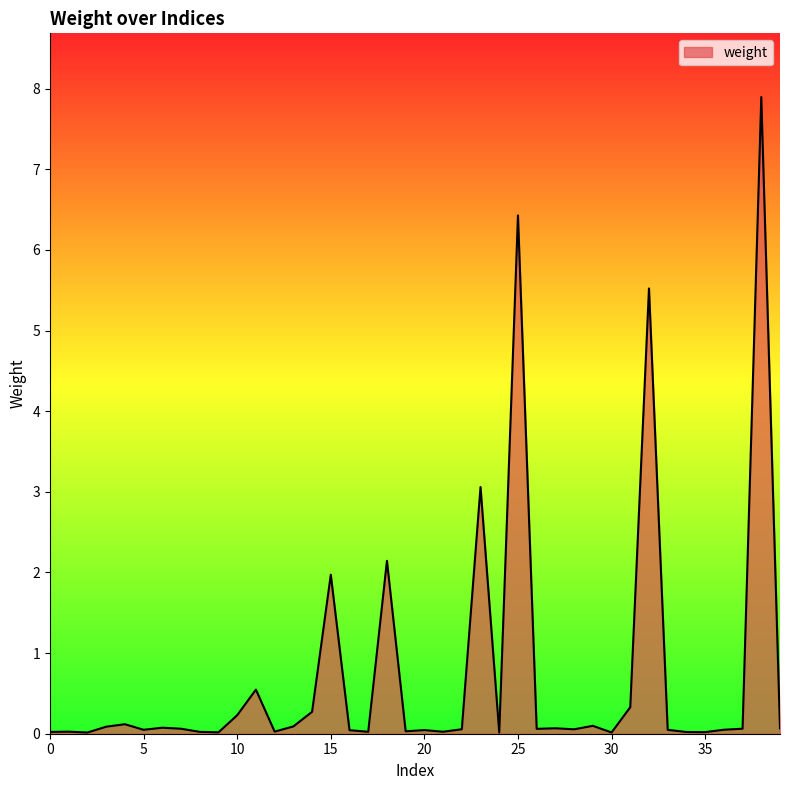

How many lines are shown in the chart?

1